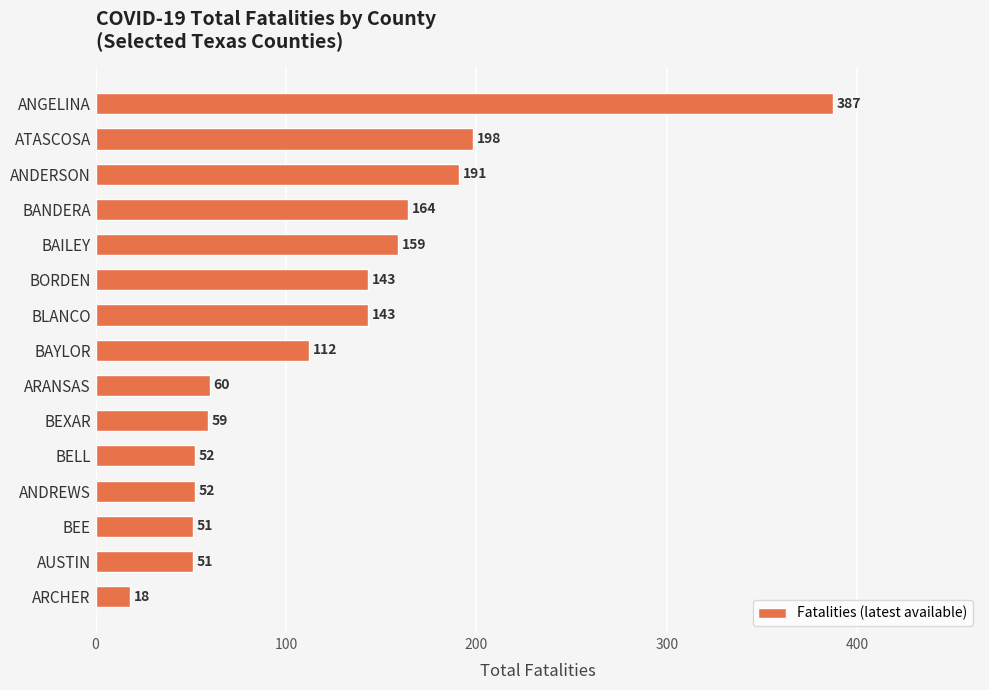

Is it true that the value at BELL is 20?

False